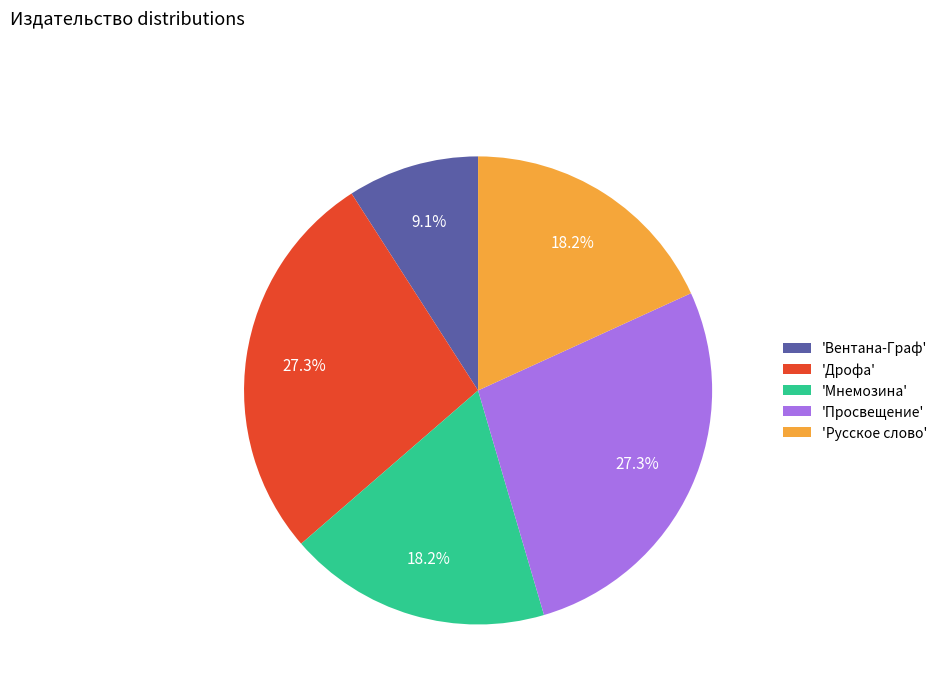

Which category has the smallest portion of the pie?

'Вентана-Граф'